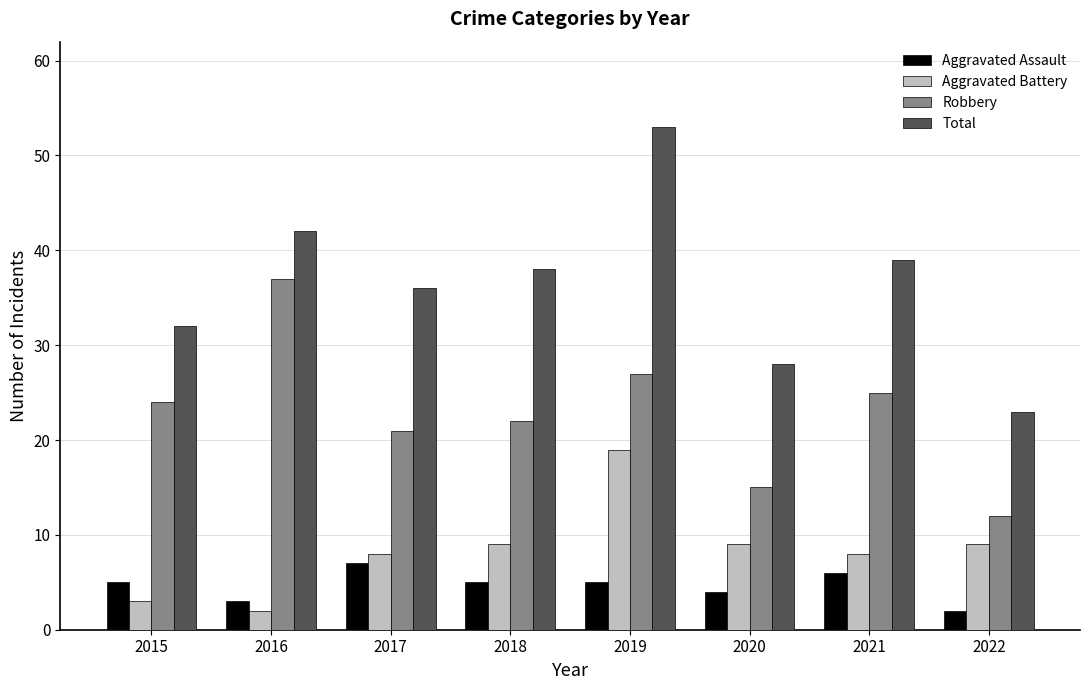

Rank the series at 2019 from lowest to highest value.

Aggravated Assault, Aggravated Battery, Robbery, Total